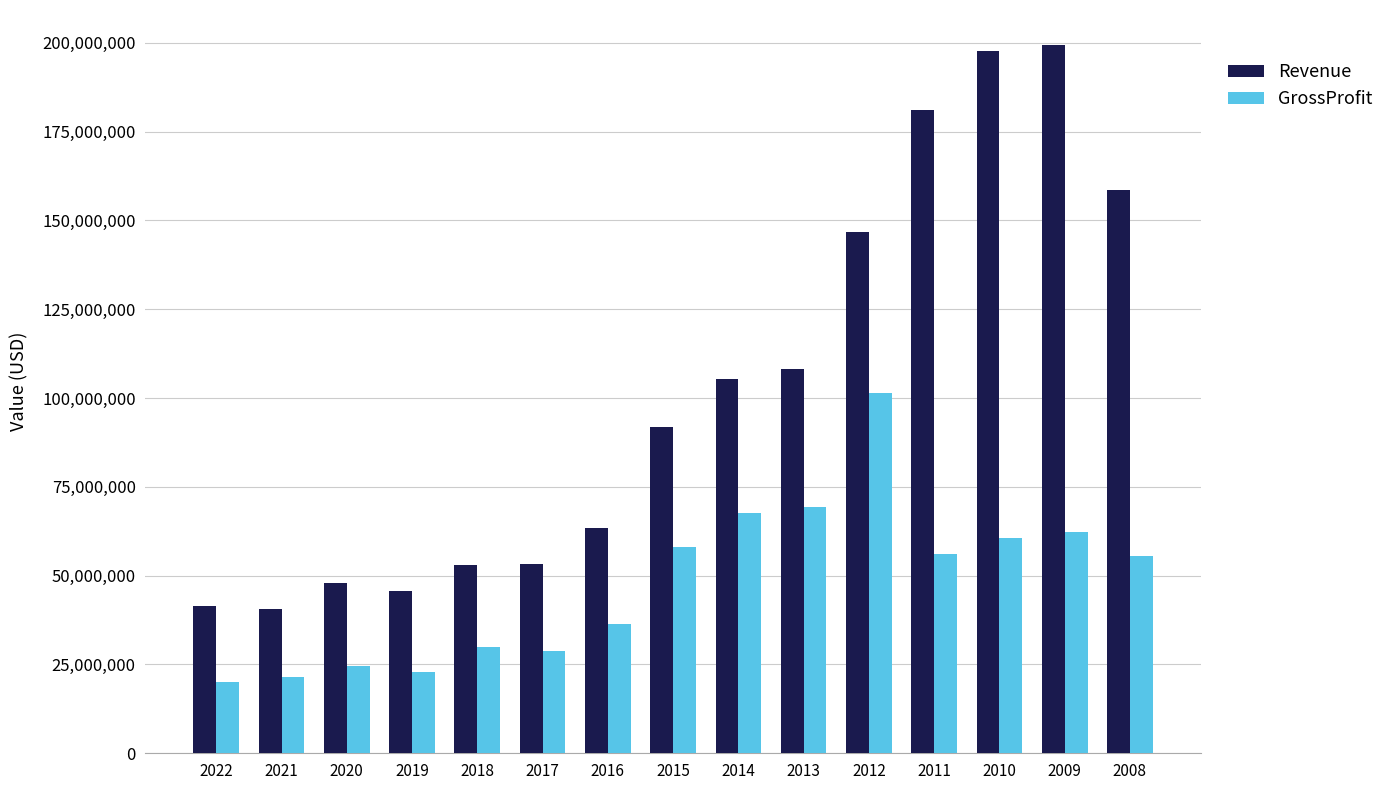

How many values in the Revenue series are below 91833000?

7